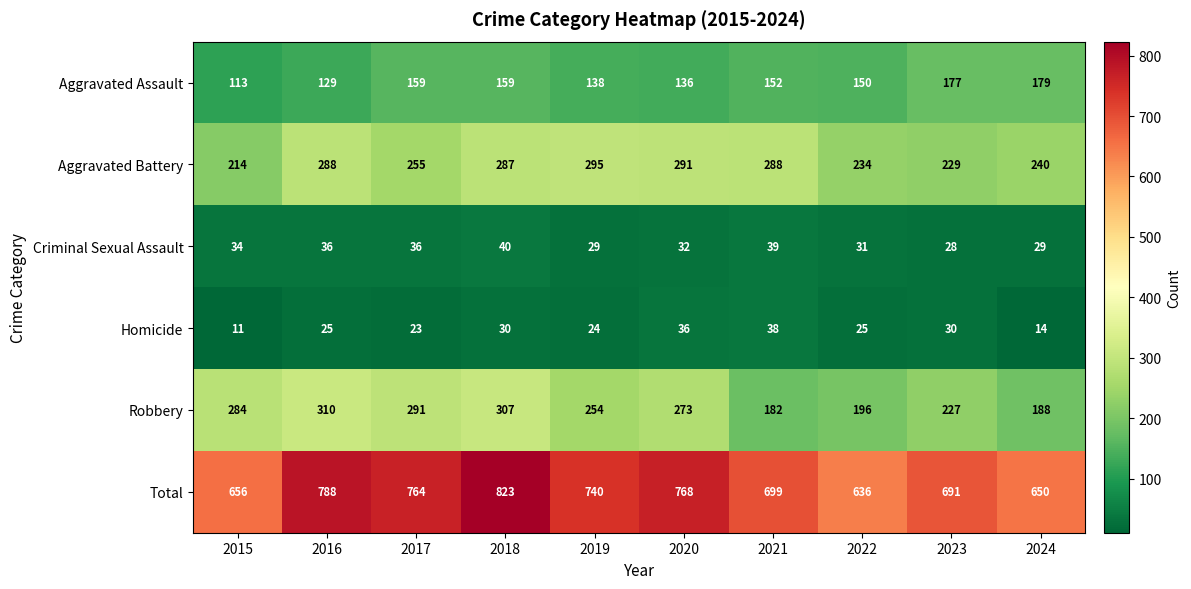

What is the difference between the second highest and minimum values in the Criminal Sexual Assault series?

11